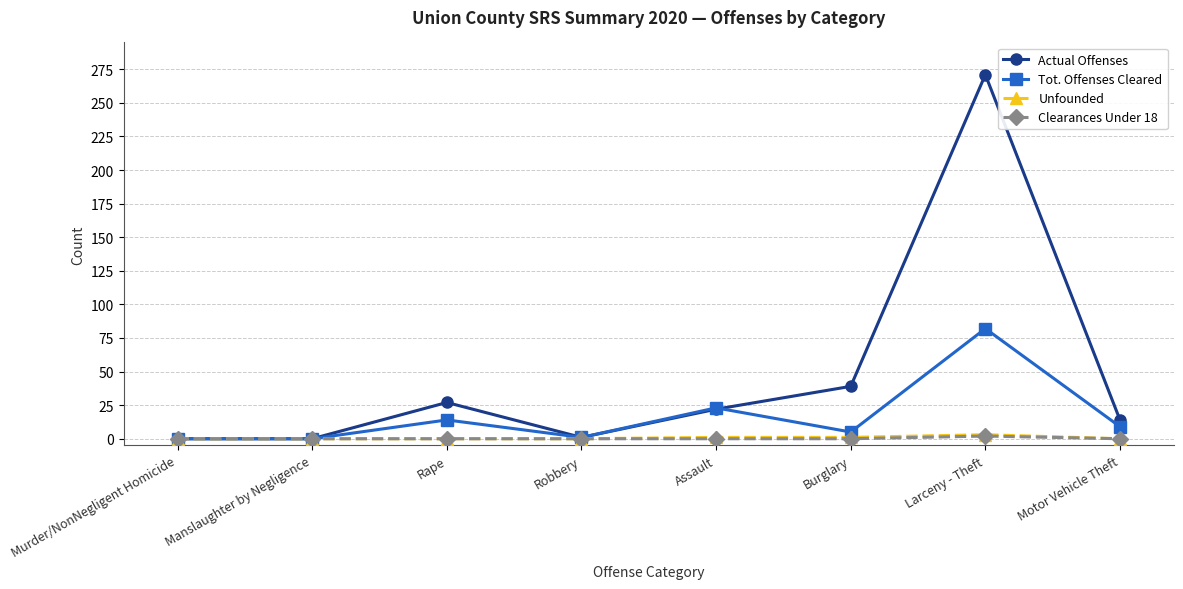

What is the total value across all series at Rape?

41